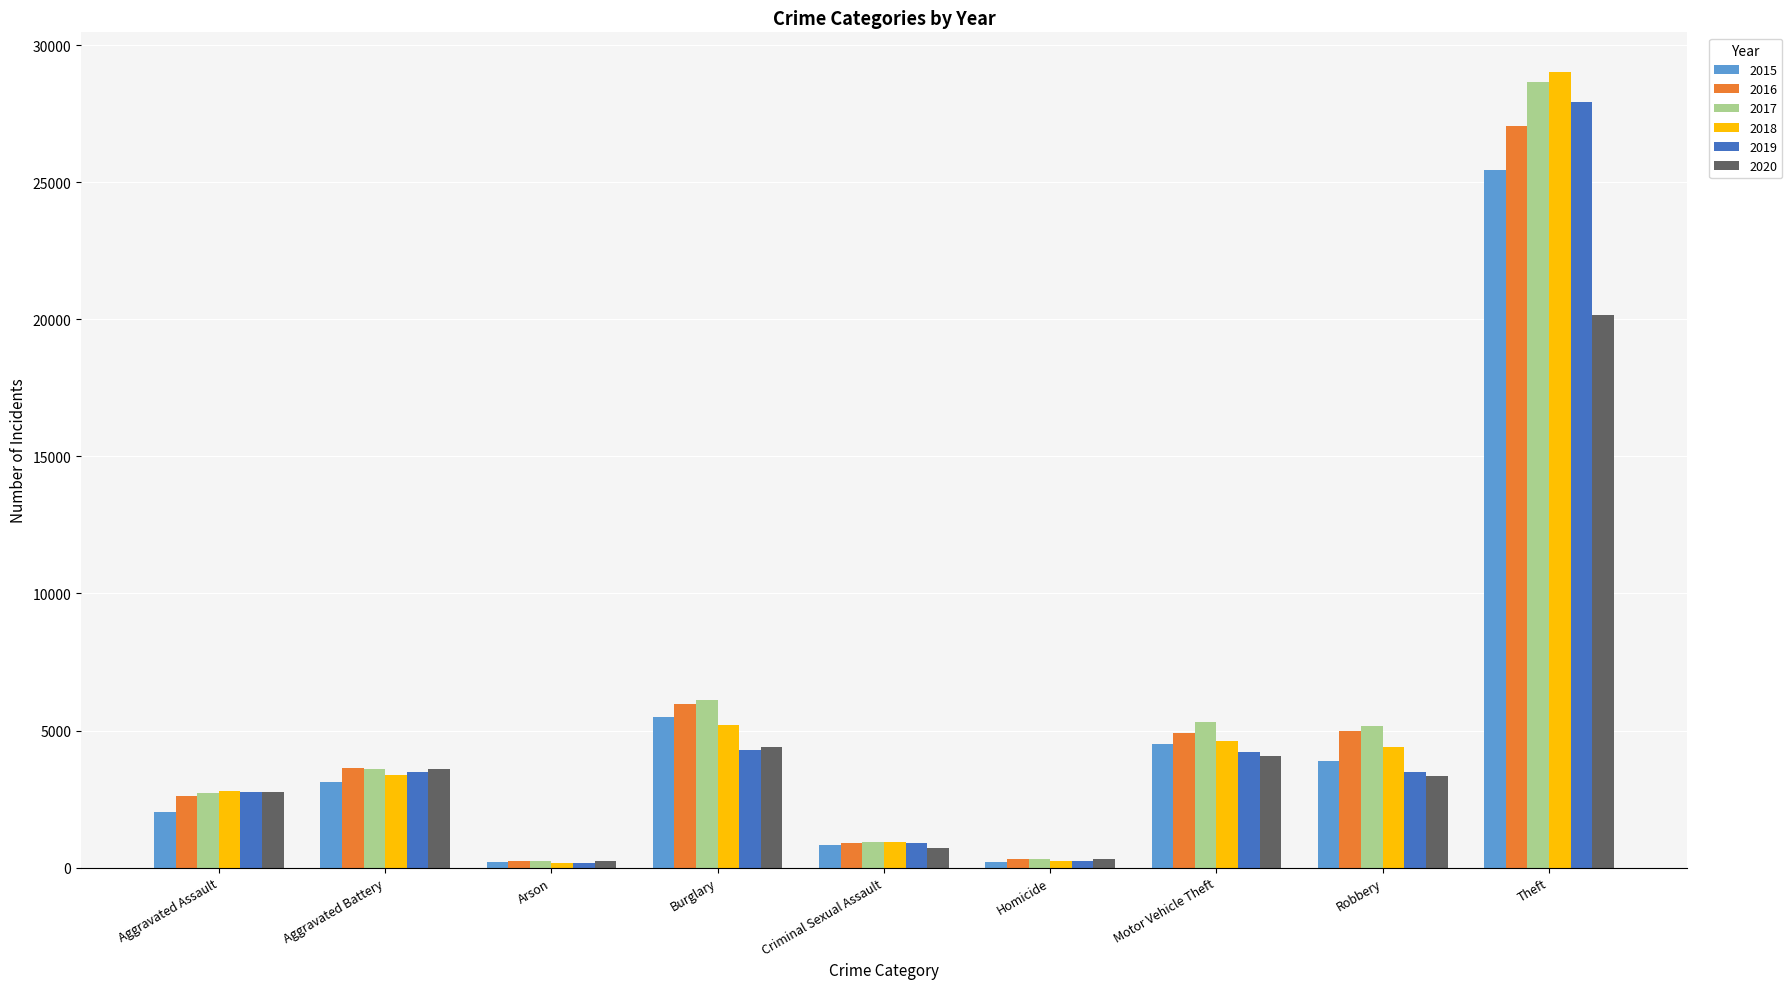

What position from the right is Burglary?

6